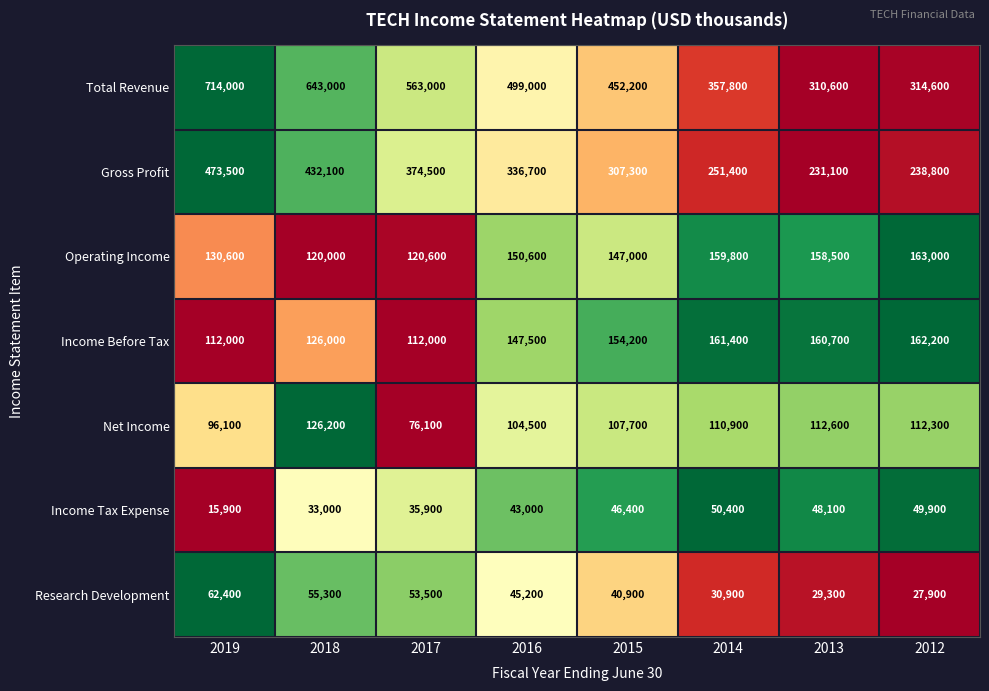

Is the value of Income Before Tax at 2013 greater than the value of Research Development at 2012?

Yes